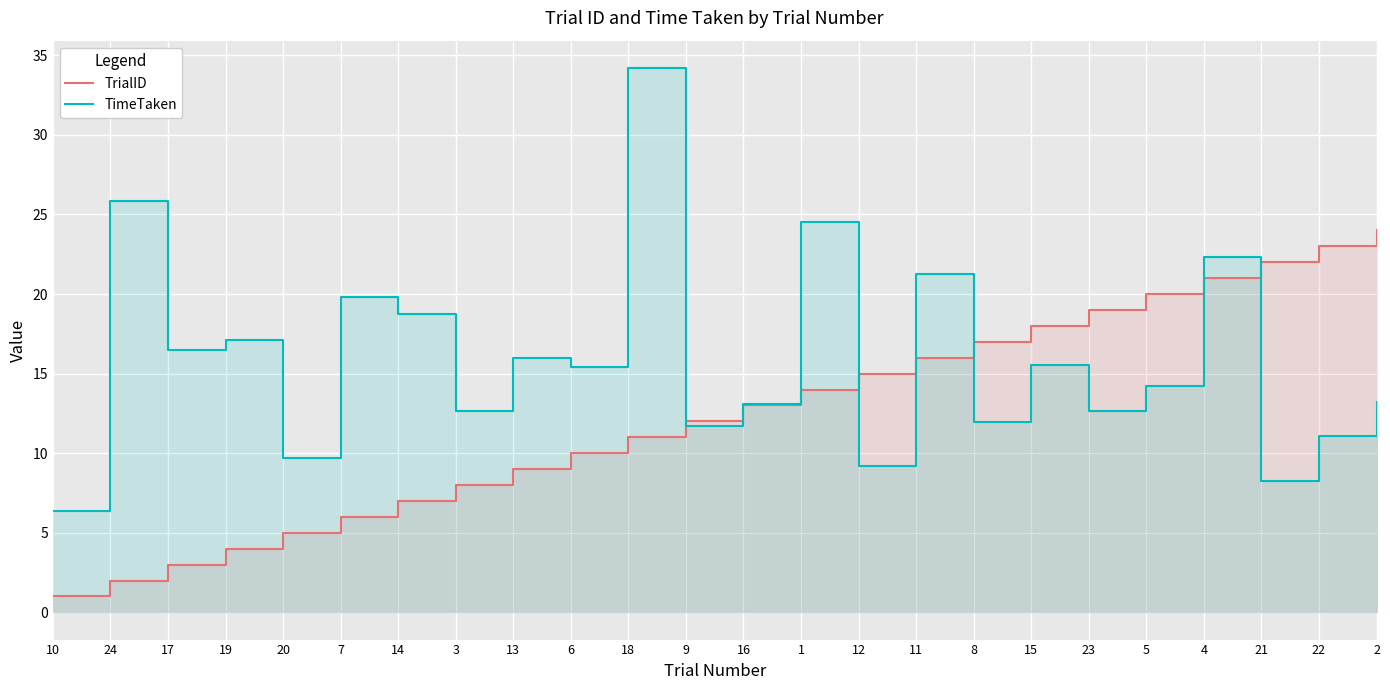

True or false: TrialID and TimeTaken intersect in this chart.

True